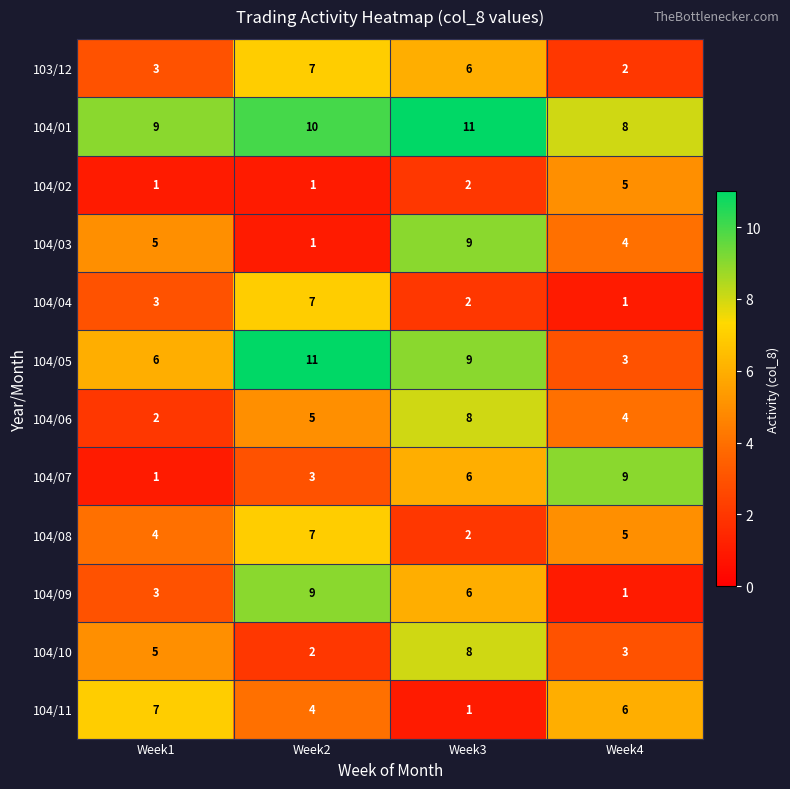

What is the sum of the 104/02 values at Week4 and Week2?

6